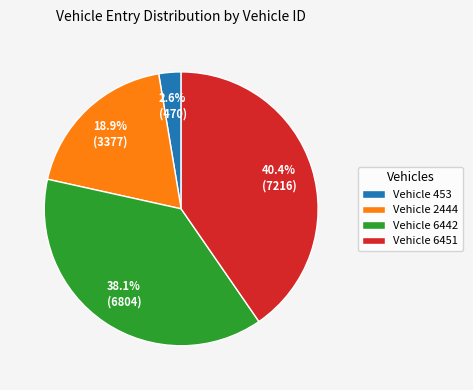

Rank the categories by value from lowest to highest.

Vehicle 453, Vehicle 2444, Vehicle 6442, Vehicle 6451